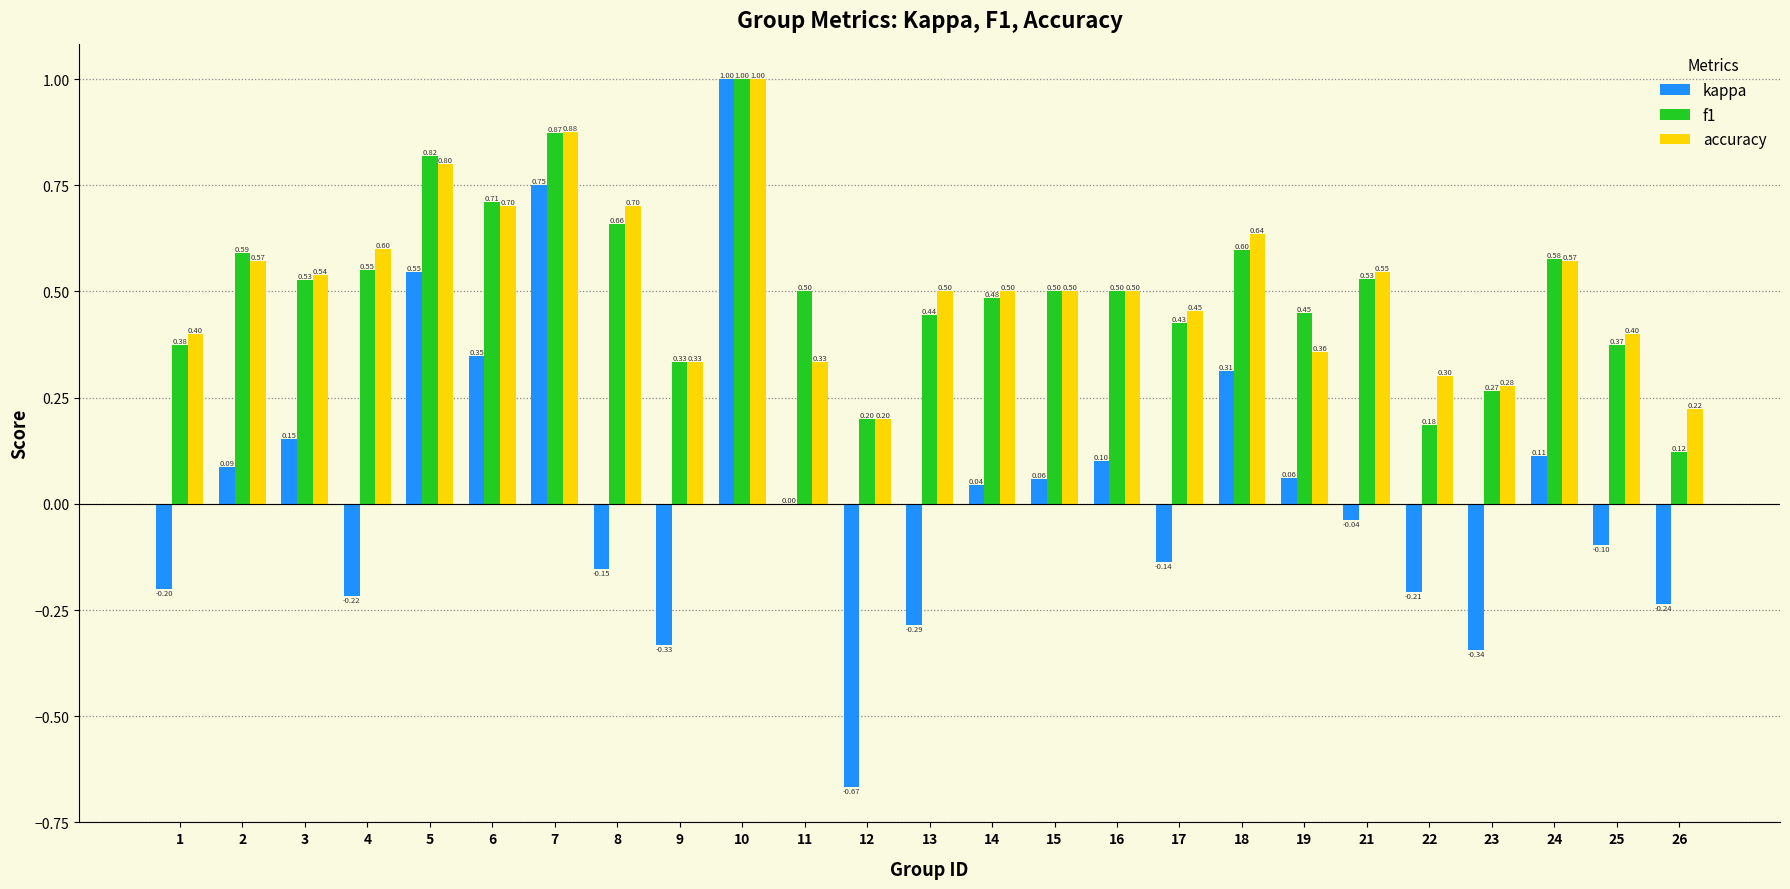

Which series has the largest total across all categories?

accuracy